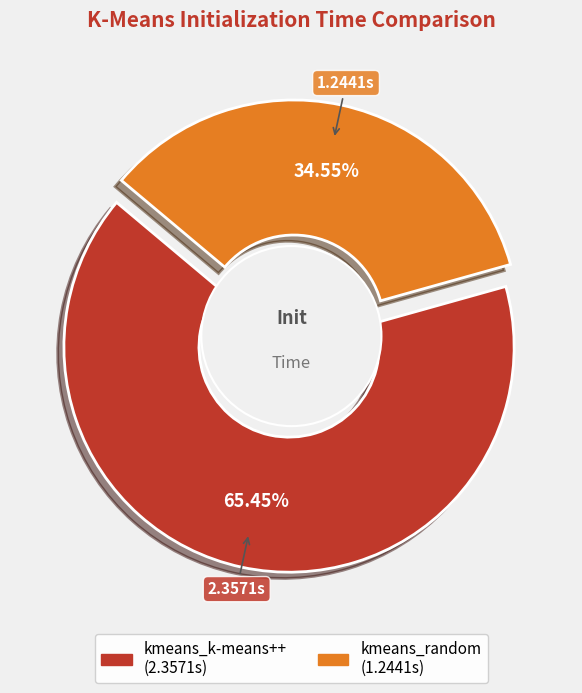

Which category has the biggest portion of the pie?

kmeans_k-means++